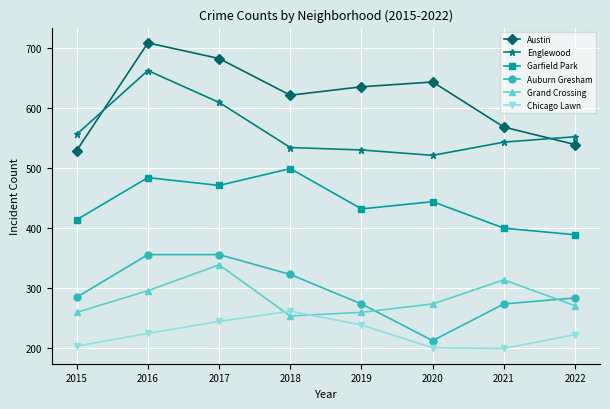

How many data points in Grand Crossing are less than 274?

4